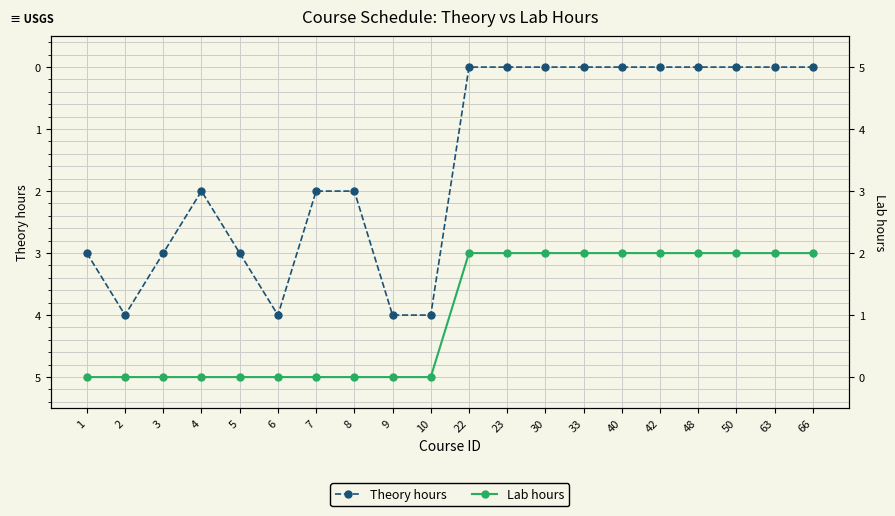

Which series changed the most between 2 and 6?

Theory hours